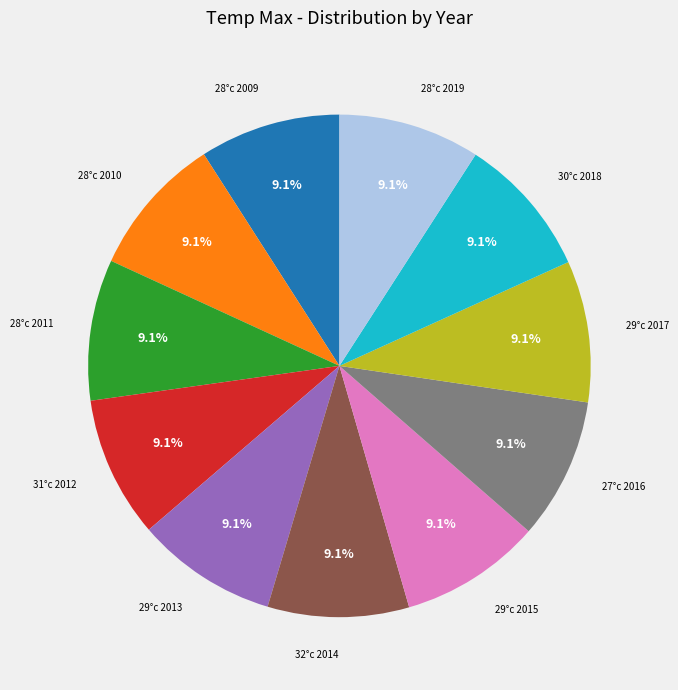

Is there any slice that represents more than half of the pie?

No